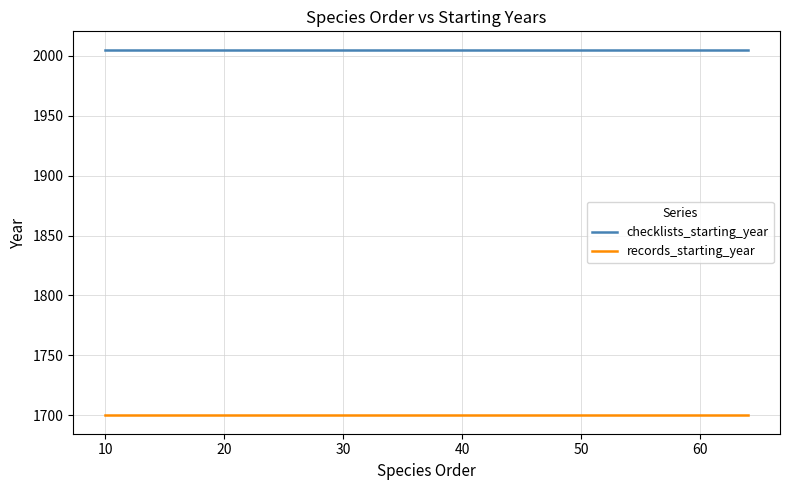

What are all the series names shown in the legend?

checklists_starting_year, records_starting_year